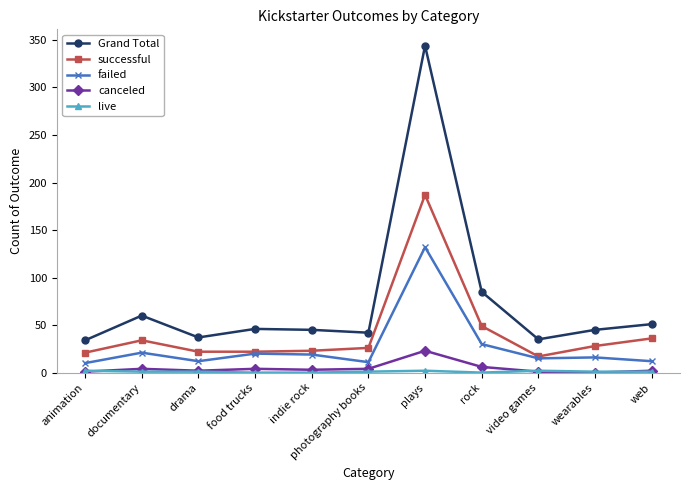

What is the label of the 6th point from the right?

photography books